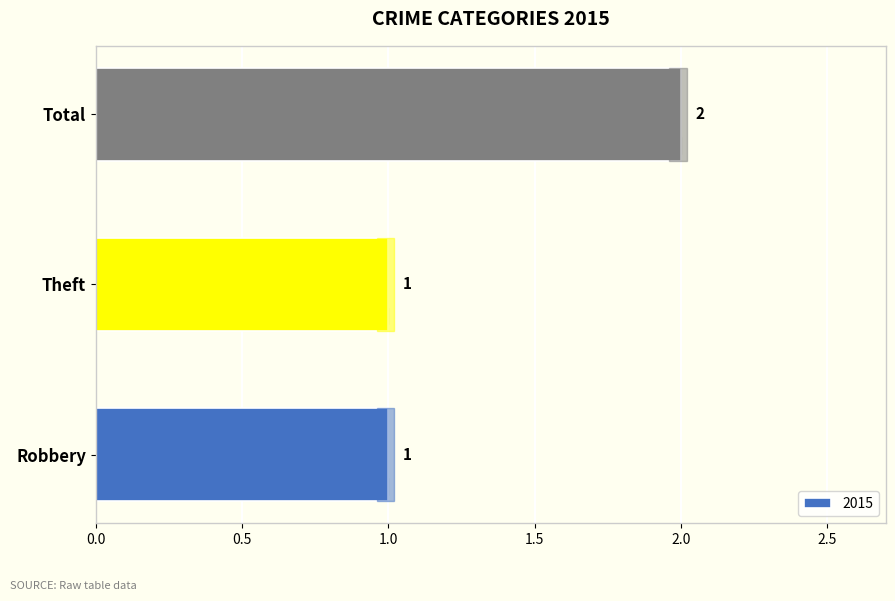

Reading bottom to top, list all the values displayed in this chart.

1	1	2